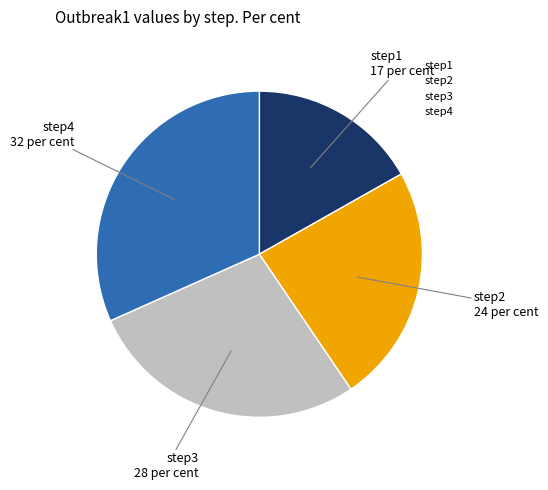

Combined, do step4 and step1 account for over 50%?

No